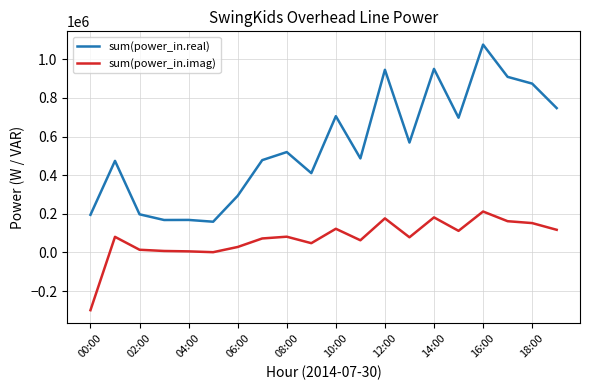

What is the minimum value shown in the chart?

-299410.0